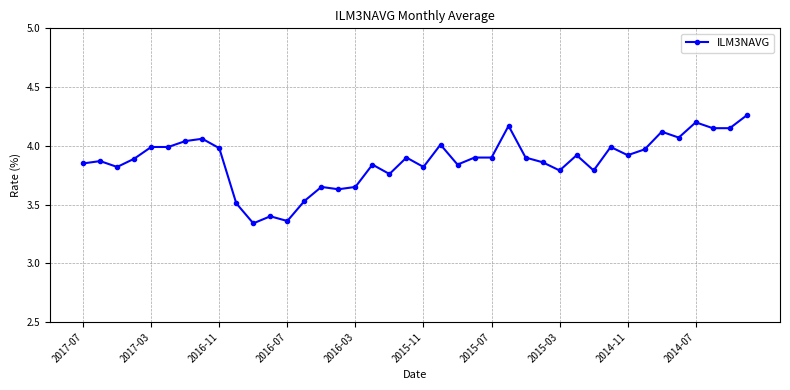

Count the number of data series in this chart.

1